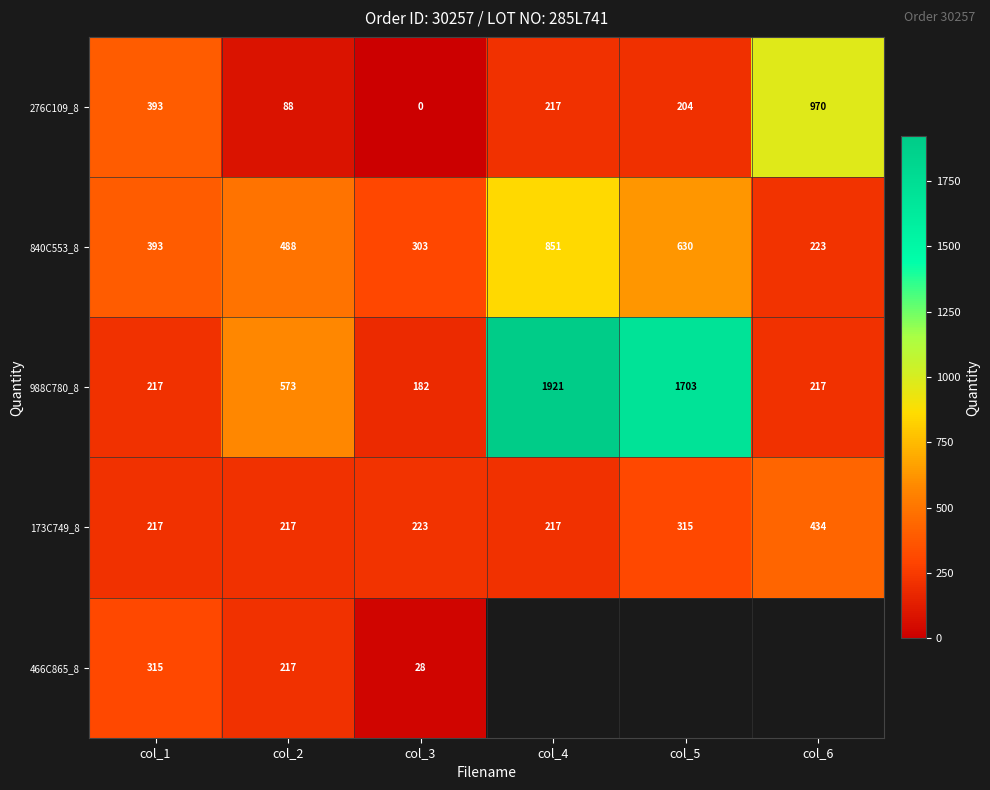

What is the minimum value for 988C780_8?

182